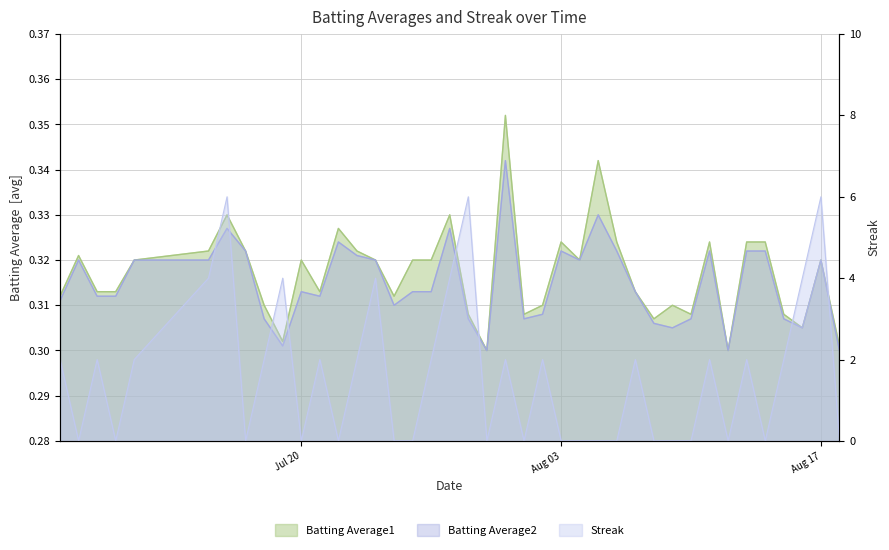

At which category does the chart reach its minimum across all series?

2010-07-08